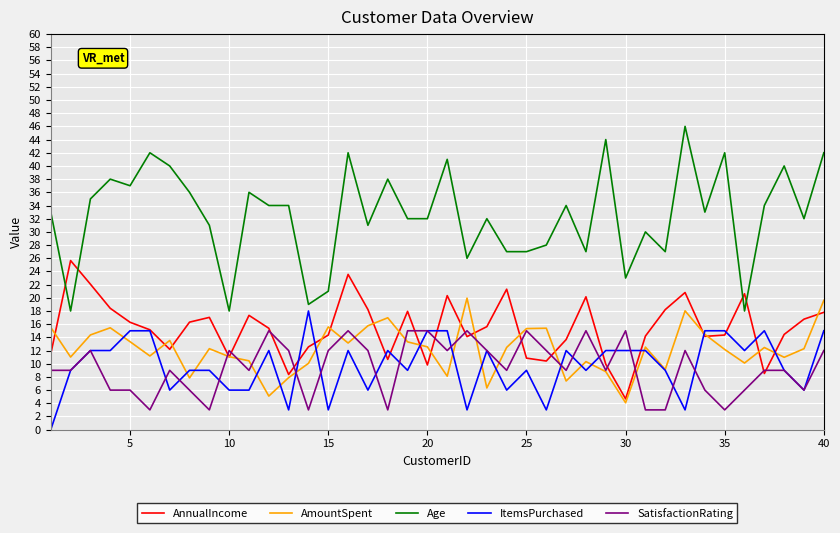

True or false: Age and SatisfactionRating cross at least once.

False